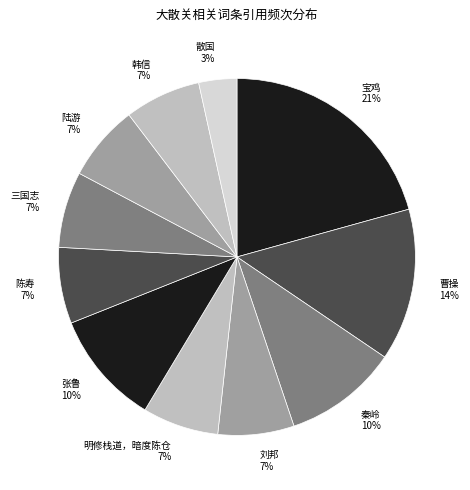

Which has a higher value, 宝鸡 or 韩信?

宝鸡